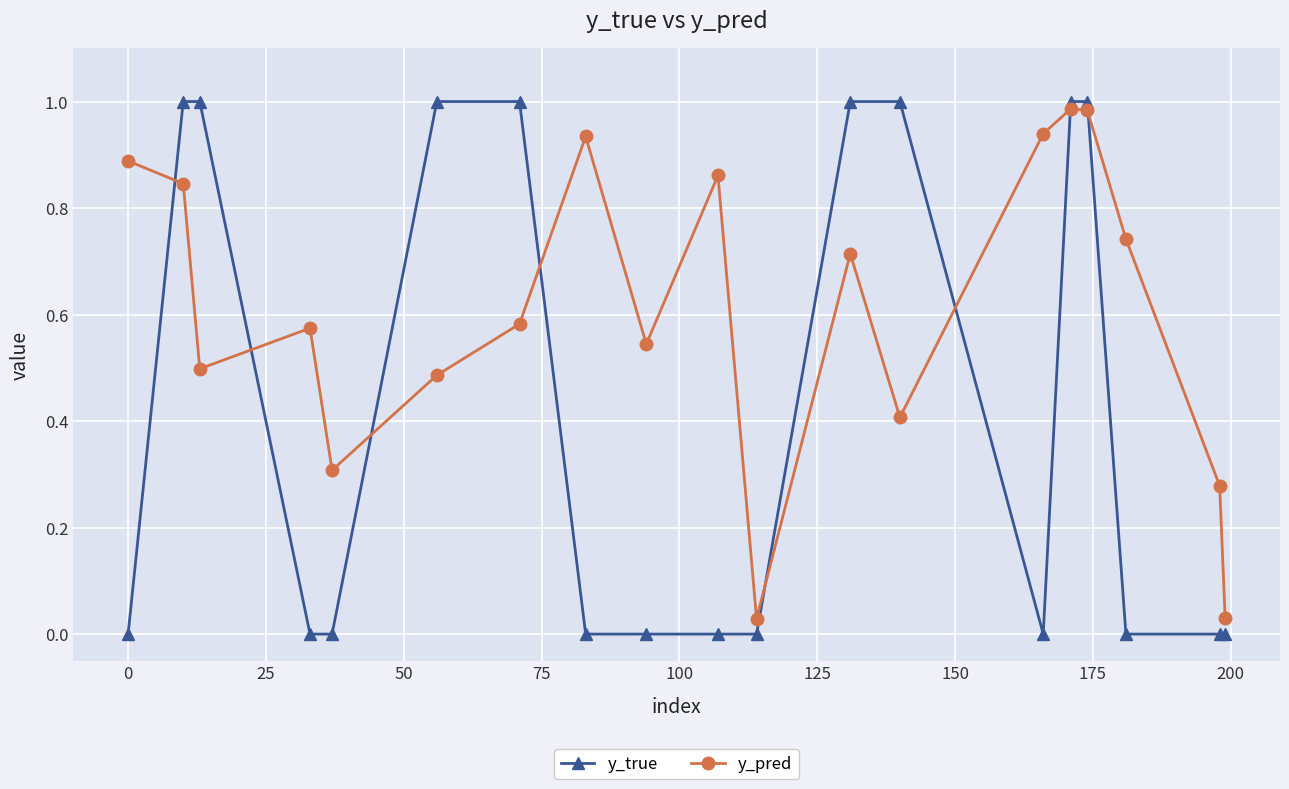

List the series in order of their overall mean, lowest first.

y_true, y_pred